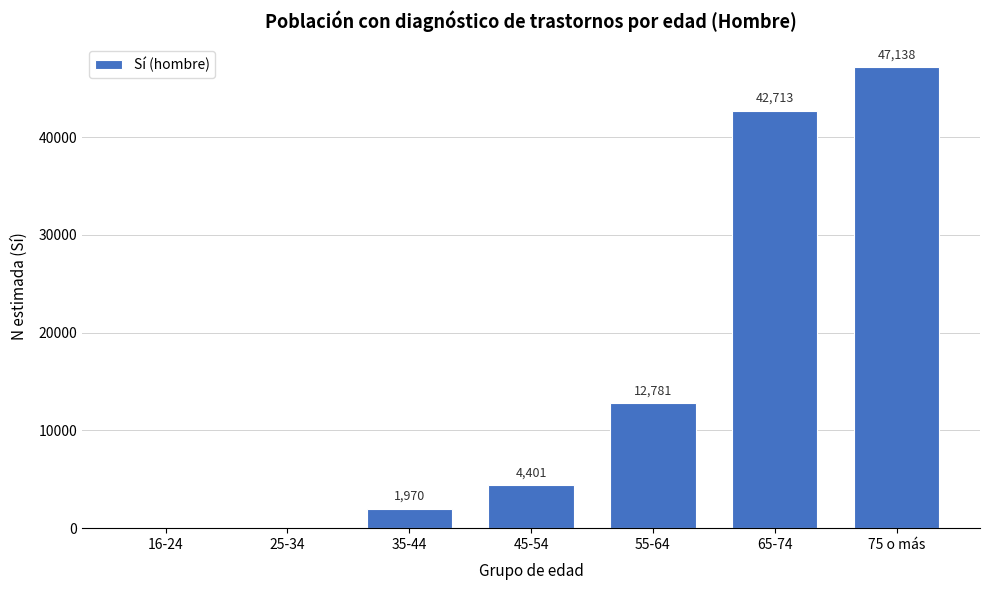

Reading right to left, what are all the values shown in this chart?

75 o más=47138	65-74=42713	55-64=12781	45-54=4401	35-44=1970	25-34=0	16-24=0